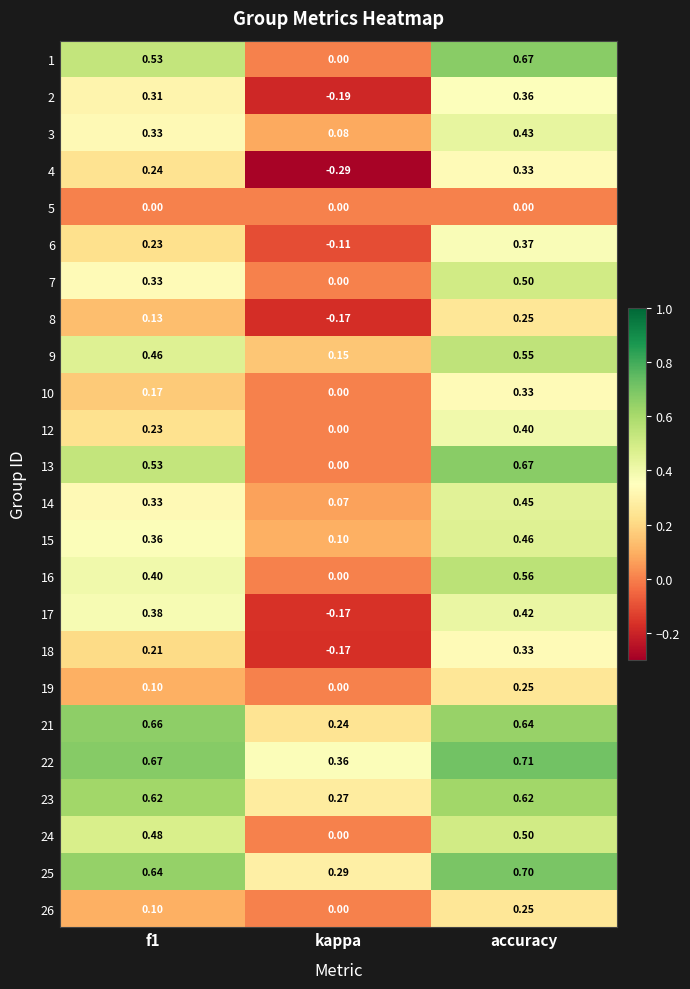

At which category is the sum across all series the highest?

accuracy